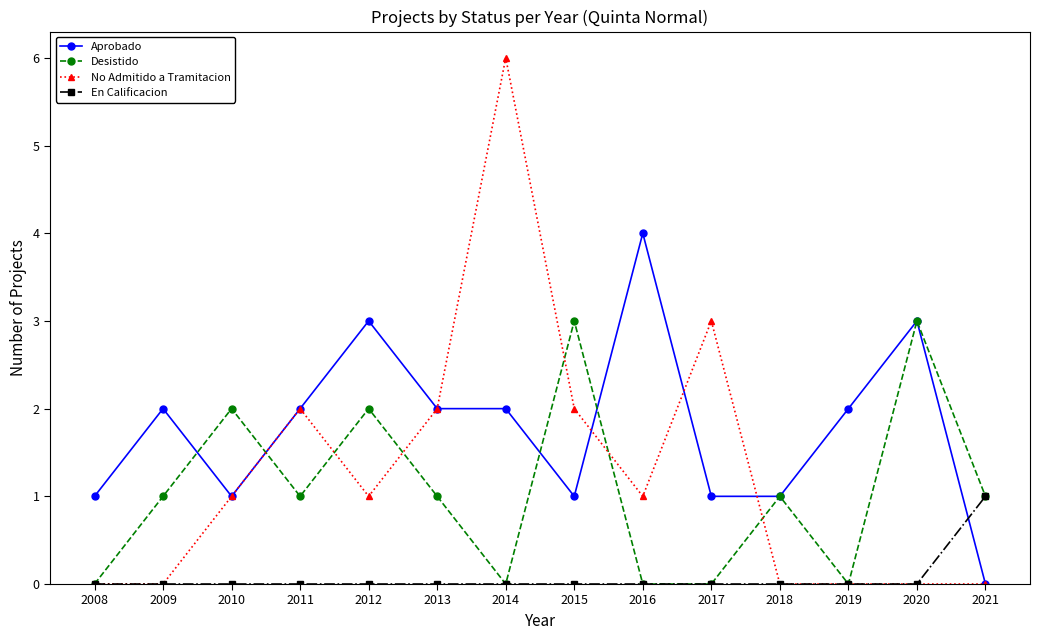

List the series in order of their peak value, lowest first.

En Calificacion, Desistido, Aprobado, No Admitido a Tramitacion